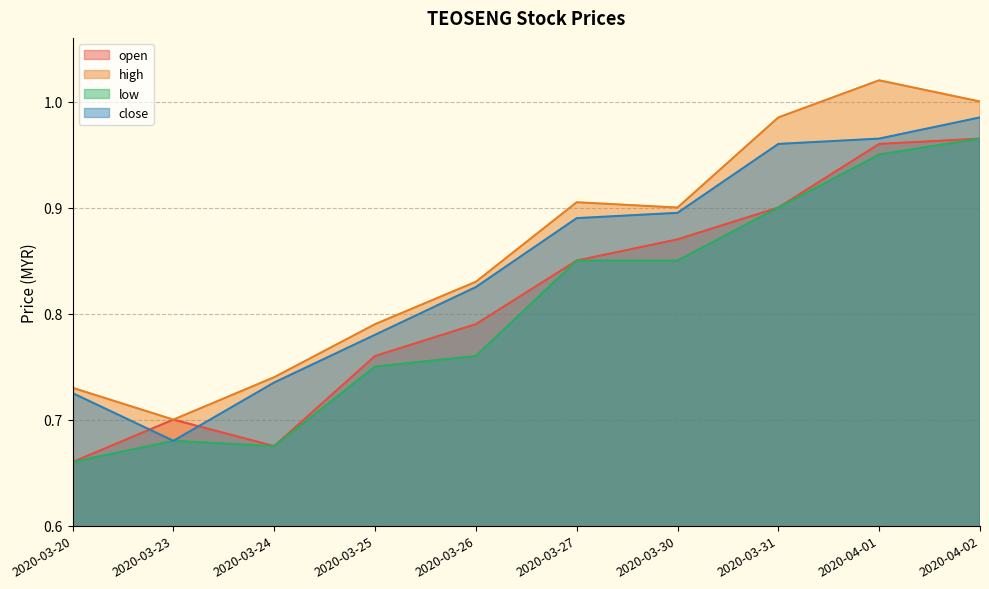

The value of close at 2020-03-20 is 0.7. True or false?

True